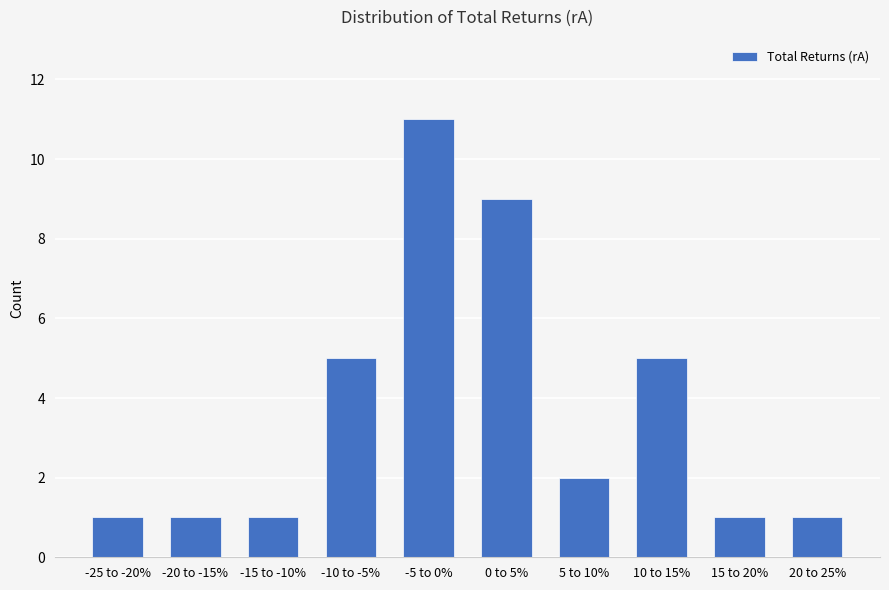

Reading left to right, extract all data points from this chart.

-25 to -20%=1	-20 to -15%=1	-15 to -10%=1	-10 to -5%=5	-5 to 0%=11	0 to 5%=9	5 to 10%=2	10 to 15%=5	15 to 20%=1	20 to 25%=1